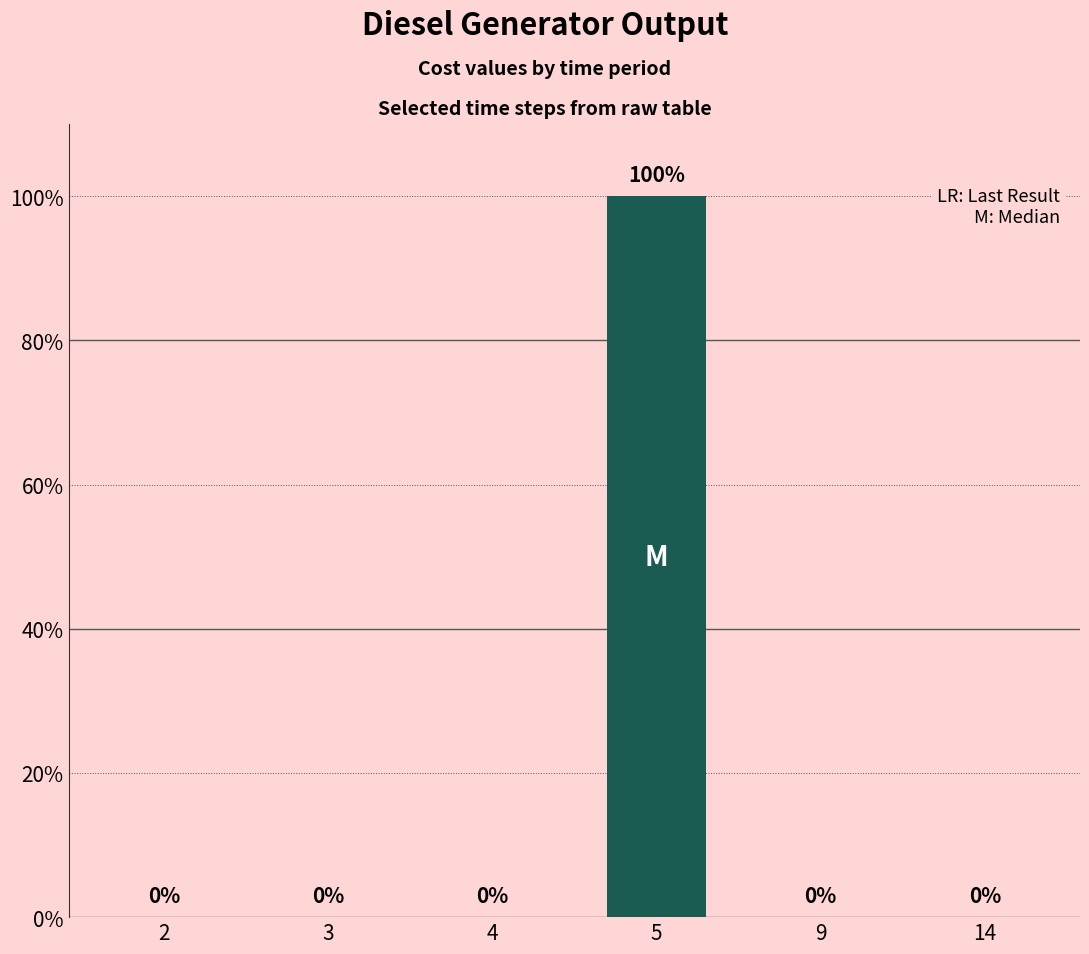

True or false: the data shows 53 at 5.

False